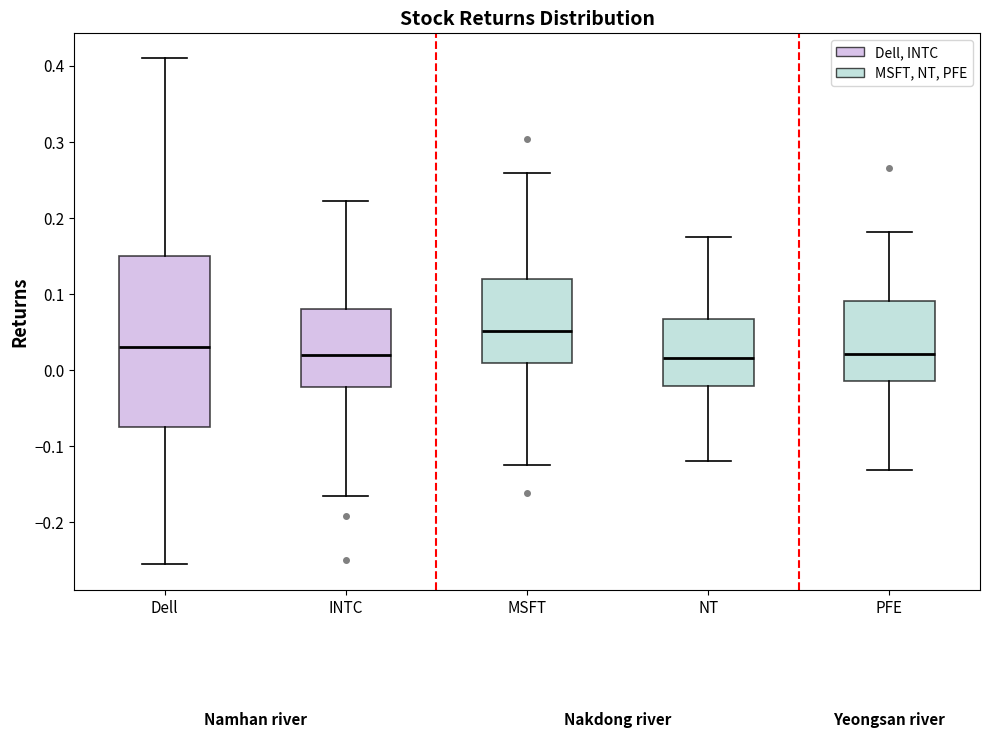

Which box's median line is the highest?

MSFT